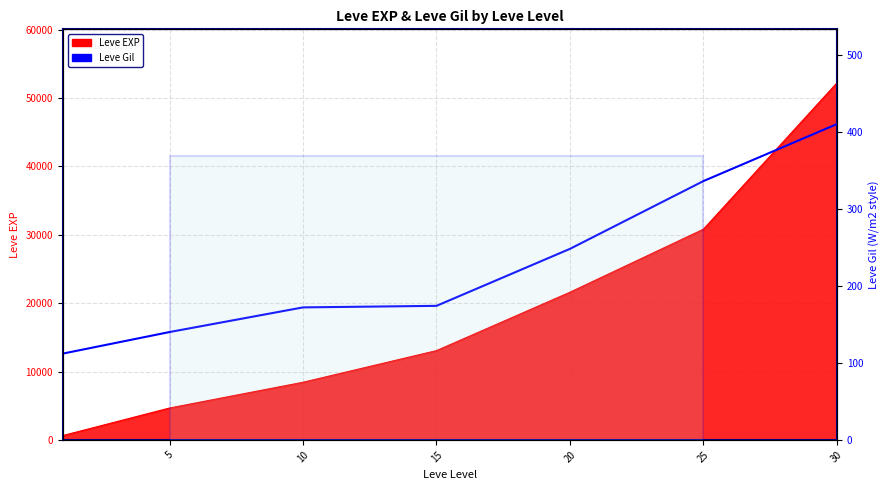

What is the smallest value displayed?

112